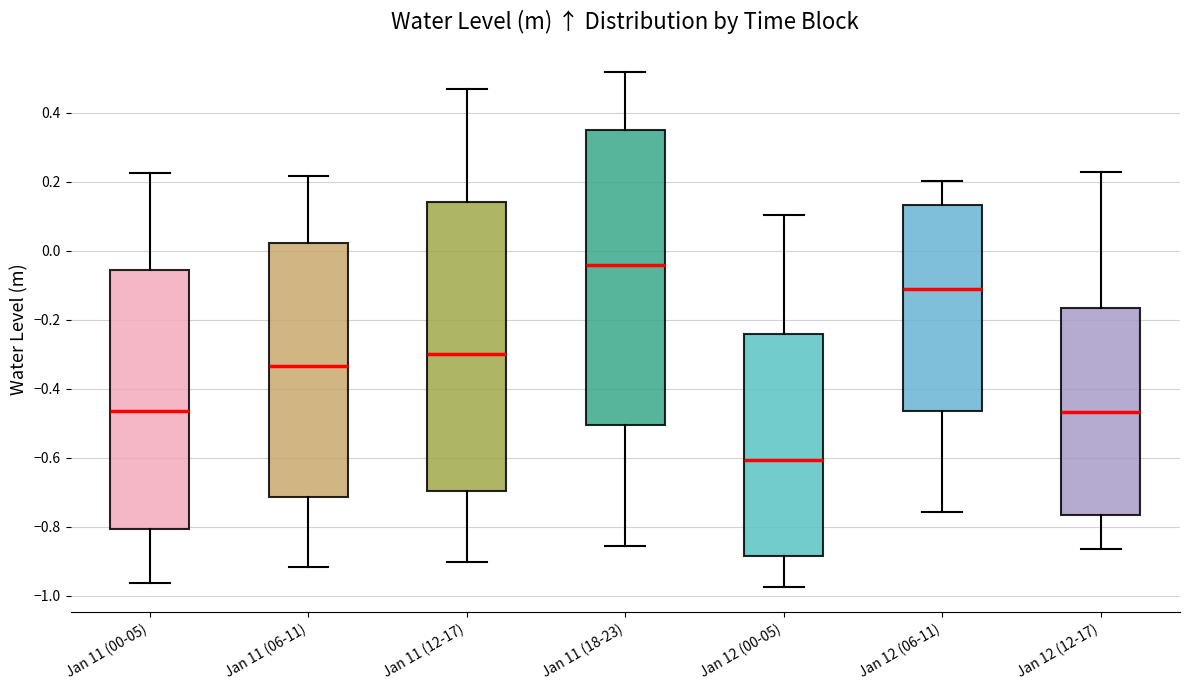

Reading left to right, read every box against the y-axis: the position of its median line, the range the box covers, and the ends of its whiskers. The values are not printed on the chart, so give them approximately, as read against the axis.

Jan 11 (00-05): median -0.46, box -0.80 to -0.06, whiskers -0.96 to 0.22
Jan 11 (06-11): median -0.34, box -0.72 to 0.02, whiskers -0.92 to 0.22
Jan 11 (12-17): median -0.30, box -0.70 to 0.14, whiskers -0.90 to 0.46
Jan 11 (18-23): median -0.04, box -0.50 to 0.34, whiskers -0.86 to 0.52
Jan 12 (00-05): median -0.60, box -0.88 to -0.24, whiskers -0.98 to 0.10
Jan 12 (06-11): median -0.12, box -0.46 to 0.14, whiskers -0.76 to 0.20
Jan 12 (12-17): median -0.46, box -0.76 to -0.16, whiskers -0.86 to 0.22